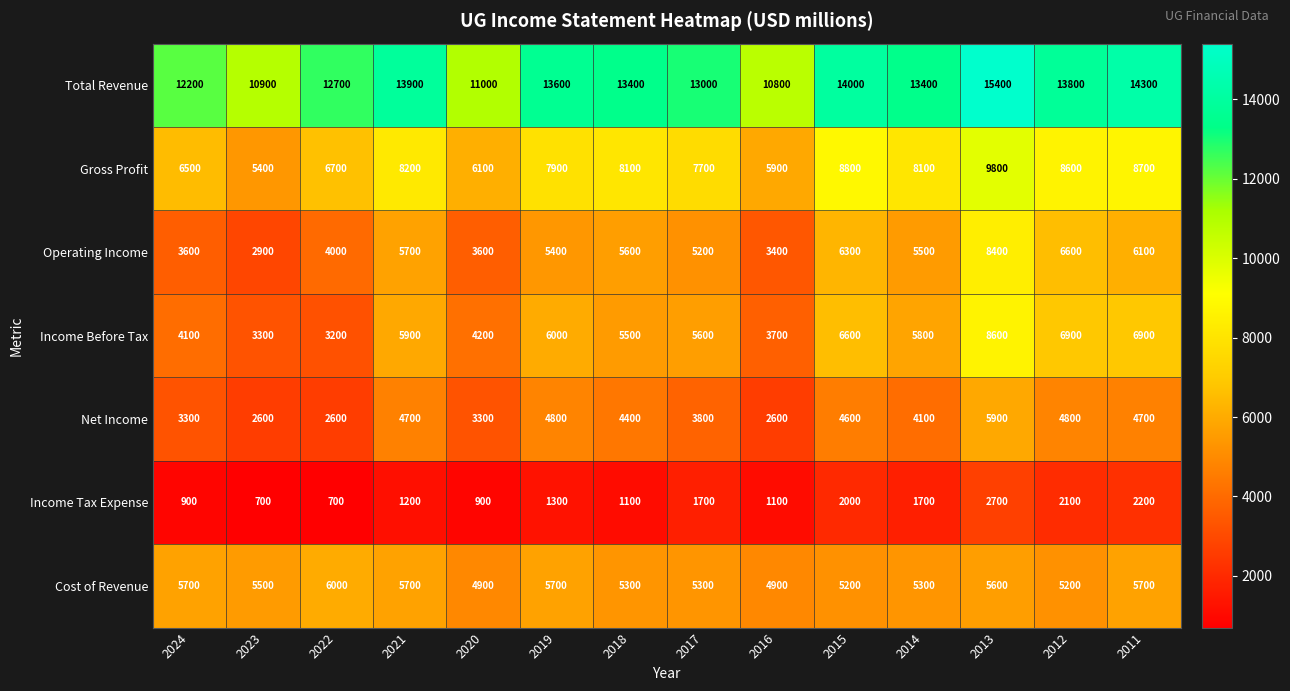

At 2020, list the series in order from largest to smallest.

Total Revenue, Gross Profit, Cost of Revenue, Income Before Tax, Operating Income, Net Income, Income Tax Expense